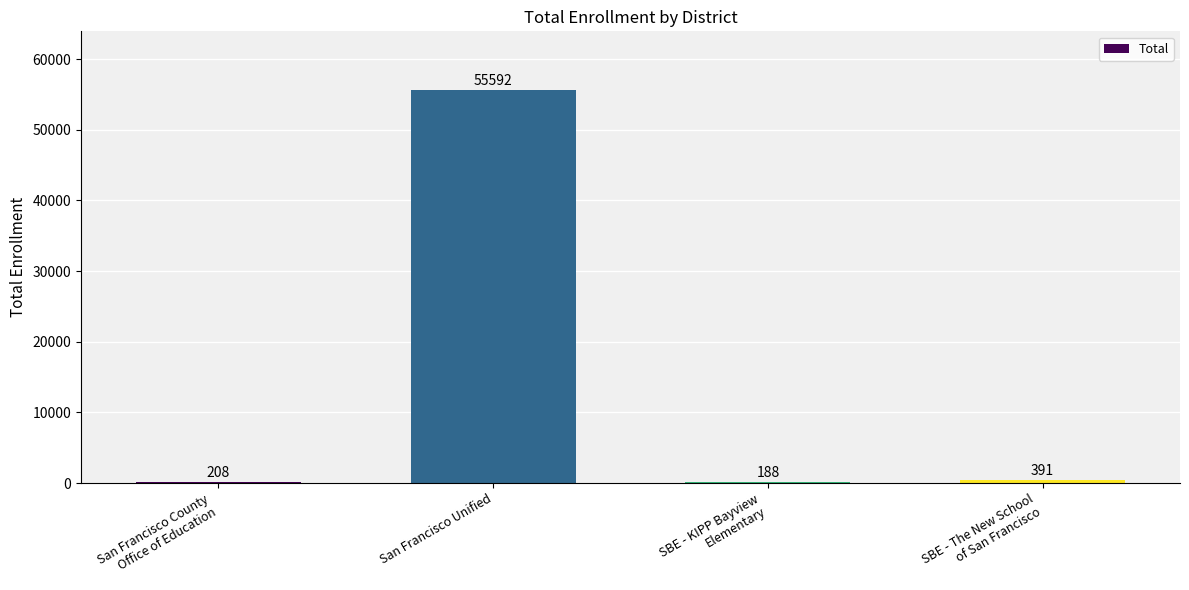

What is the greatest value displayed?

55592